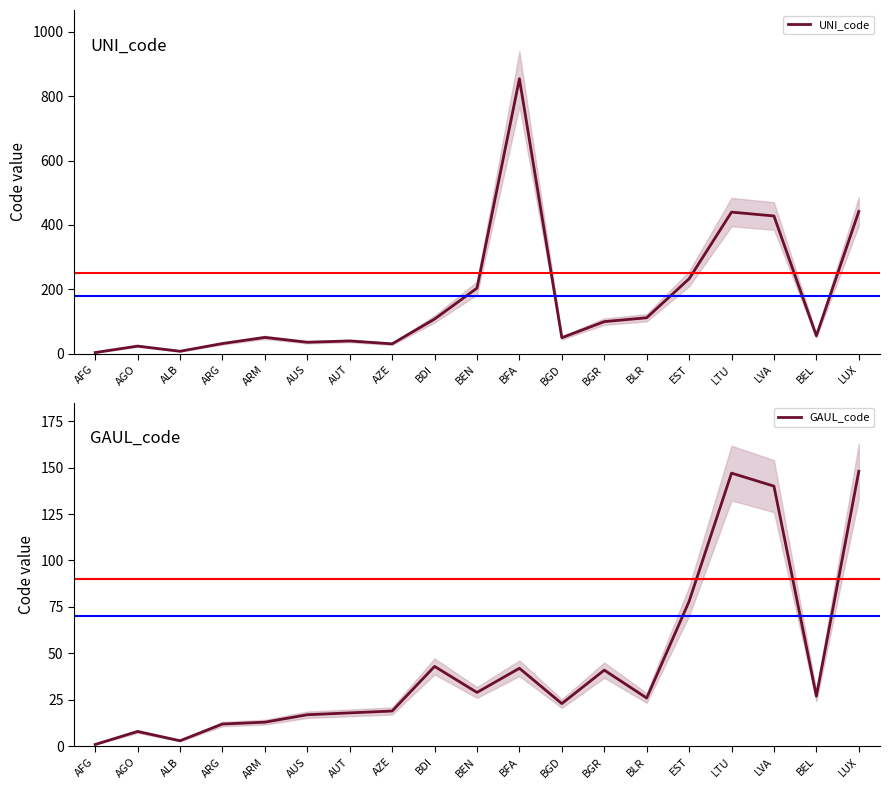

True or false: GAUL_code has more than 1 interior local peaks.

True